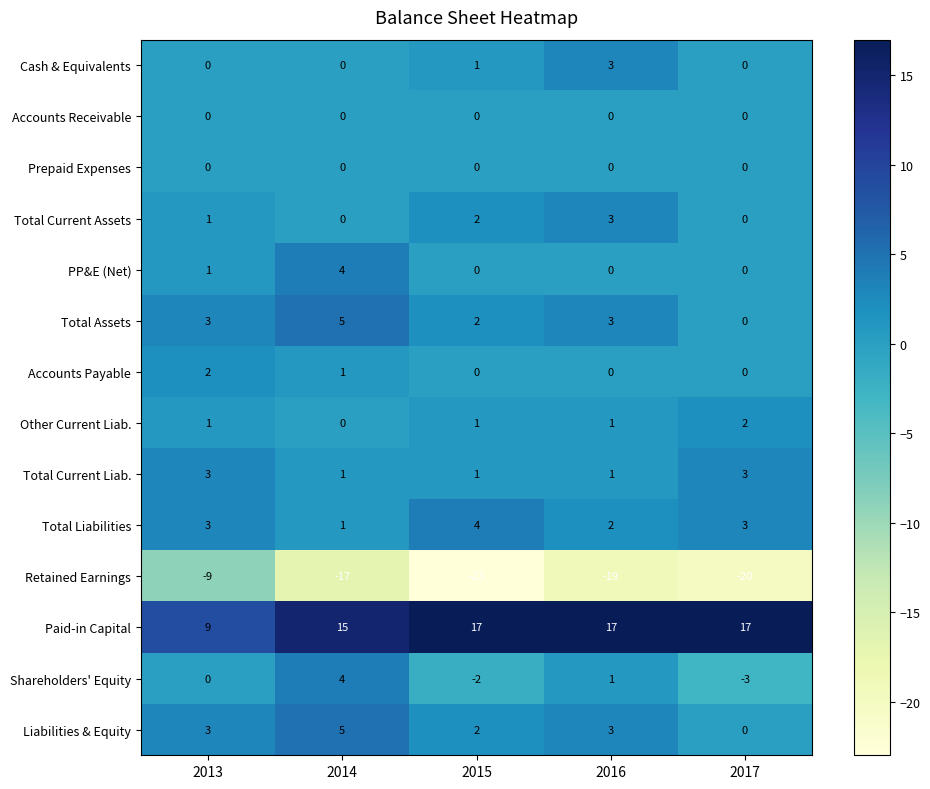

True or false: Paid-in Capital has a value of 17 at 2016.

True